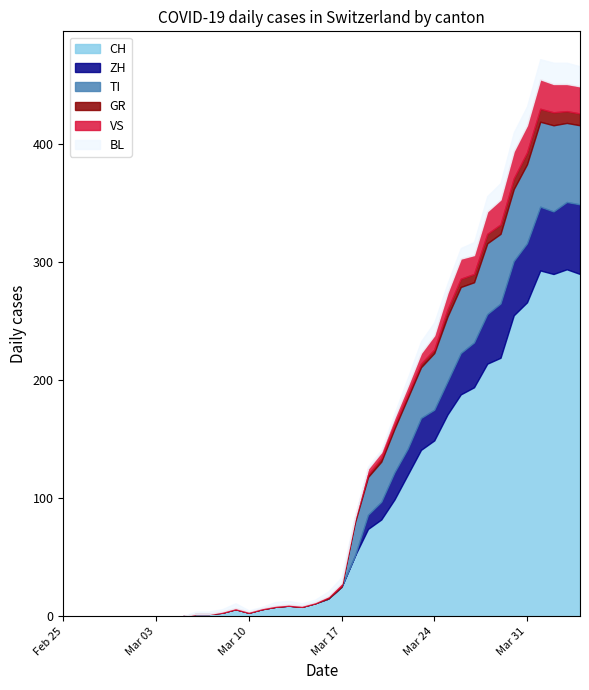

Rank the categories by CH value from lowest to highest.

2020-02-25, 2020-02-26, 2020-02-27, 2020-02-28, 2020-02-29, 2020-03-01, 2020-03-02, 2020-03-03, 2020-03-04, 2020-03-05, 2020-03-06, 2020-03-07, 2020-03-08, 2020-03-10, 2020-03-09, 2020-03-11, 2020-03-12, 2020-03-14, 2020-03-13, 2020-03-15, 2020-03-16, 2020-03-17, 2020-03-18, 2020-03-19, 2020-03-20, 2020-03-21, 2020-03-22, 2020-03-23, 2020-03-24, 2020-03-25, 2020-03-26, 2020-03-27, 2020-03-28, 2020-03-29, 2020-03-30, 2020-03-31, 2020-04-02, 2020-04-04, 2020-04-01, 2020-04-03